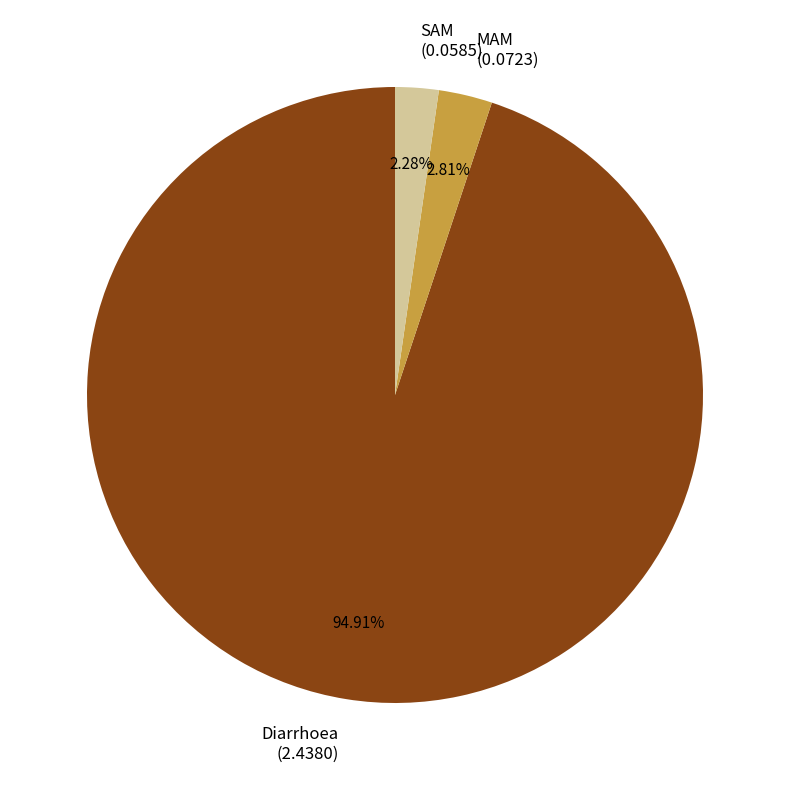

How many segments does this pie chart have?

3